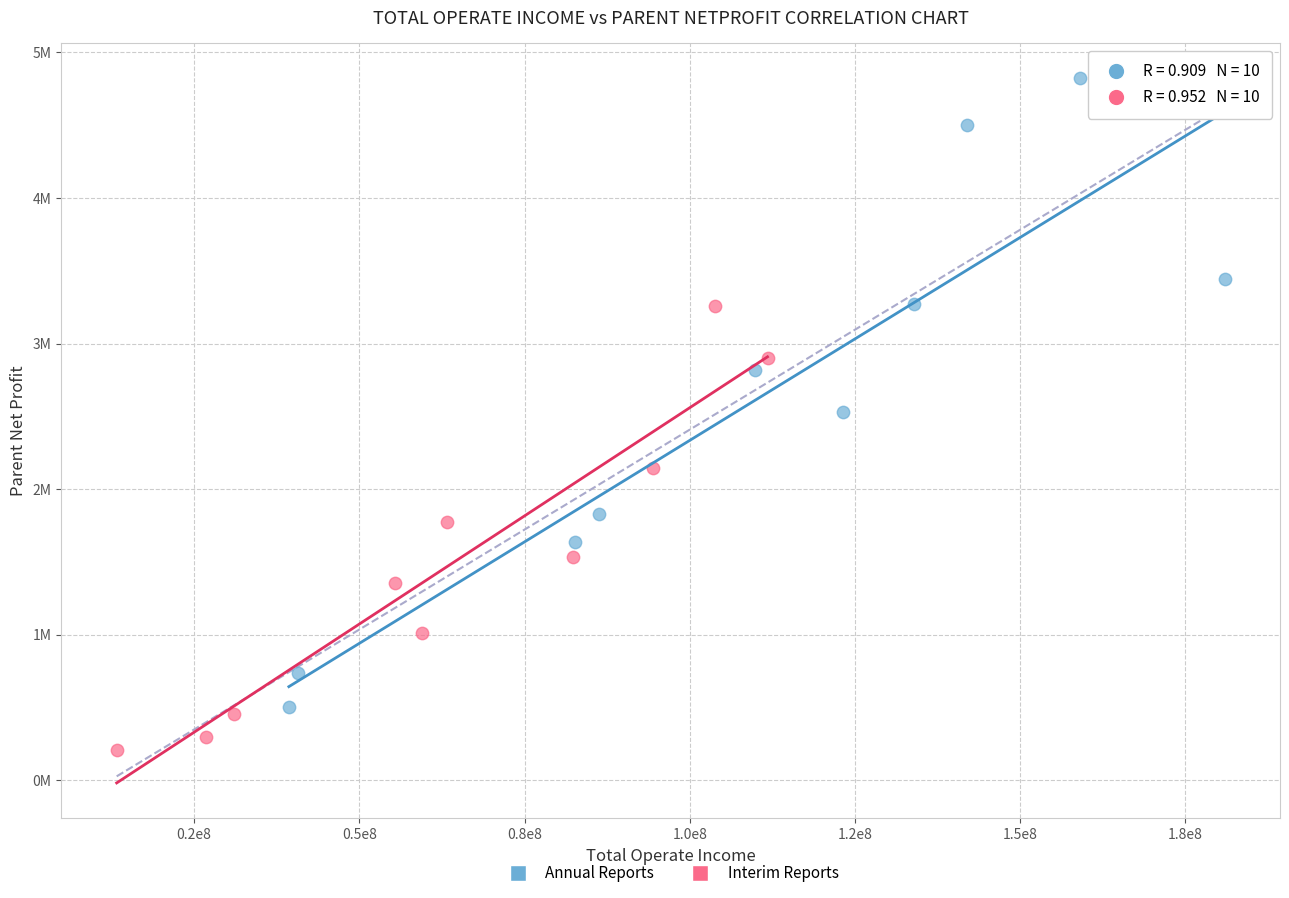

Which series contains the highest Y value?

Annual Reports